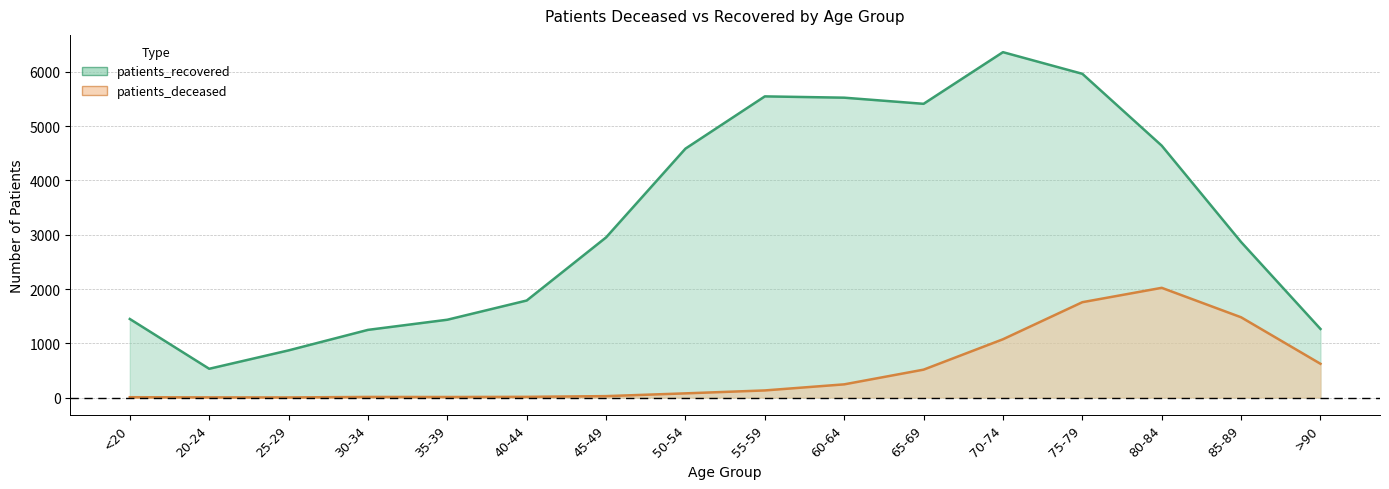

Is it true that patients_deceased equals 19 at 40-44?

False